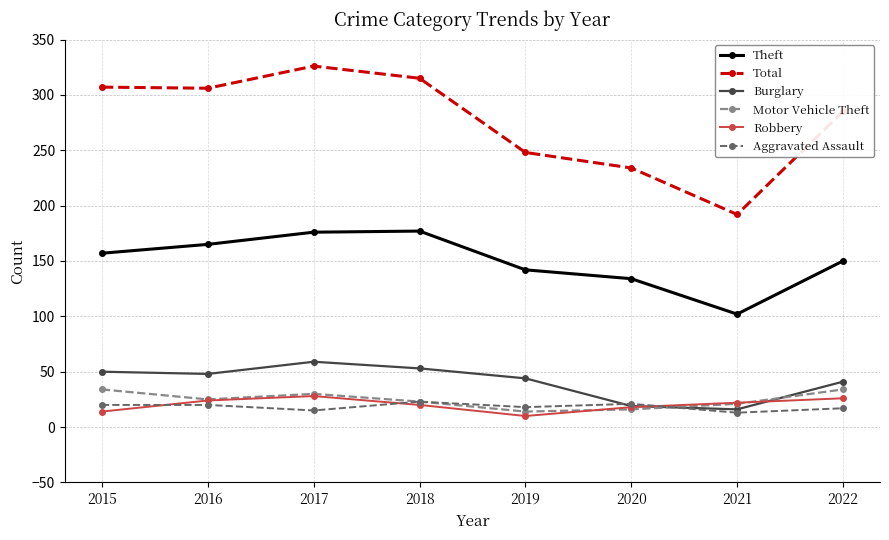

How many distinct data groups are displayed?

6